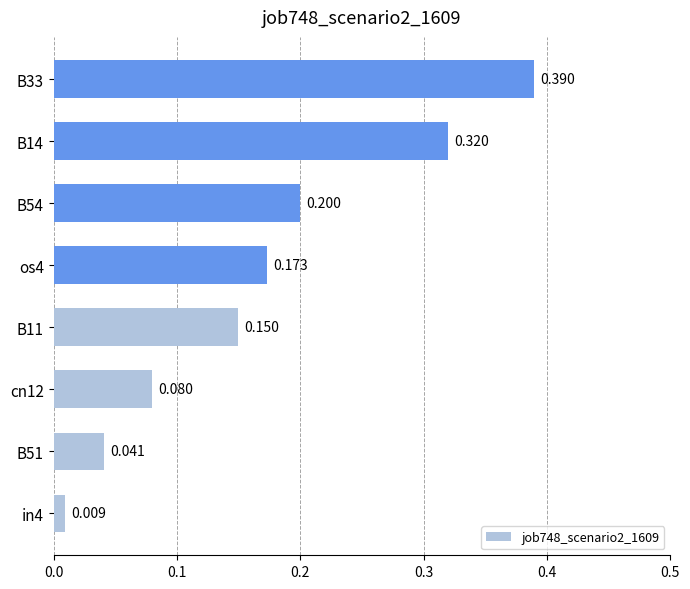

Count the number of data series in this chart.

1